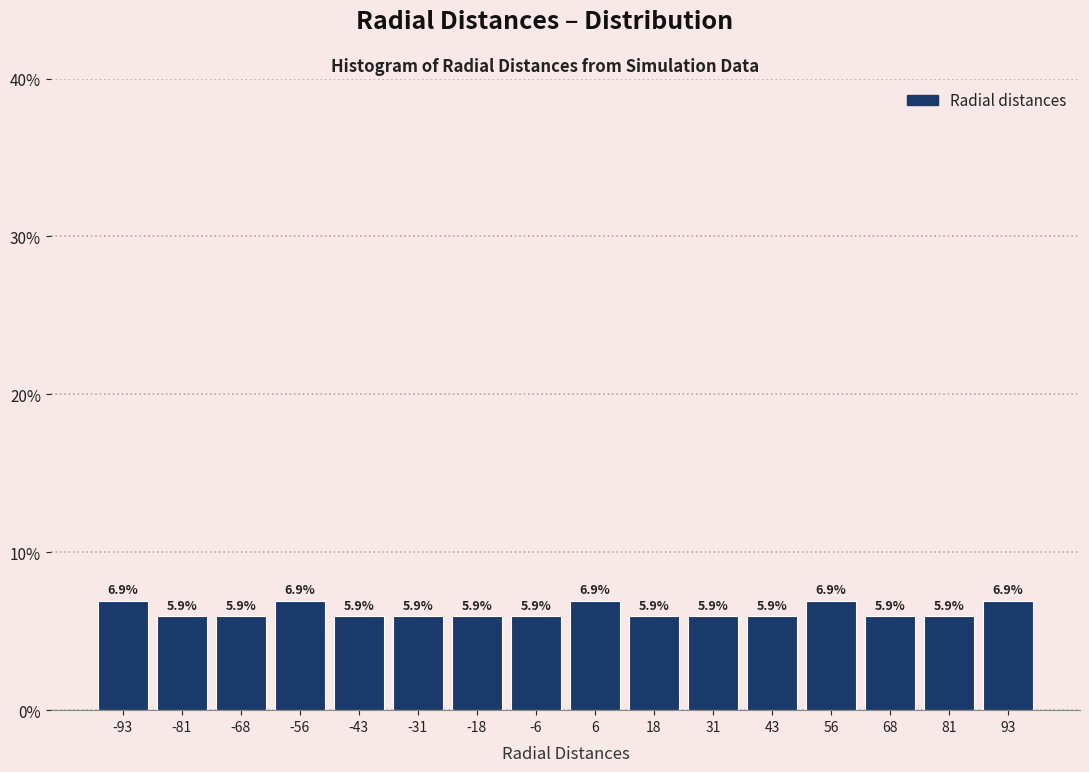

Reading left to right, transcribe this chart: for each bar, give the range it covers on the x-axis and its height. The bar edges are not printed on the chart, so give them approximately, as read against the axis.

-100.0 to -87.5: 6.9
-87.5 to -75.0: 5.9
-75.0 to -62.5: 5.9
-62.5 to -50.0: 6.9
-50.0 to -37.5: 5.9
-37.5 to -25.0: 5.9
-25.0 to -12.5: 5.9
-12.5 to 0.0: 5.9
0.0 to 12.5: 6.9
12.5 to 25.0: 5.9
25.0 to 37.5: 5.9
37.5 to 50.0: 5.9
50.0 to 62.5: 6.9
62.5 to 75.0: 5.9
75.0 to 87.5: 5.9
87.5 to 100.0: 6.9